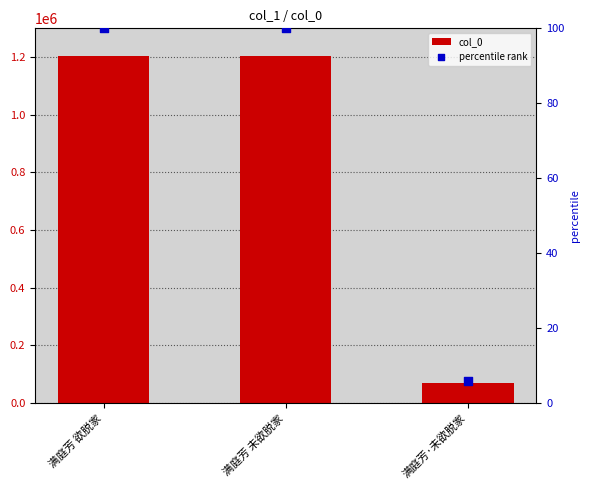

Which series contains the highest Y value?

col_0